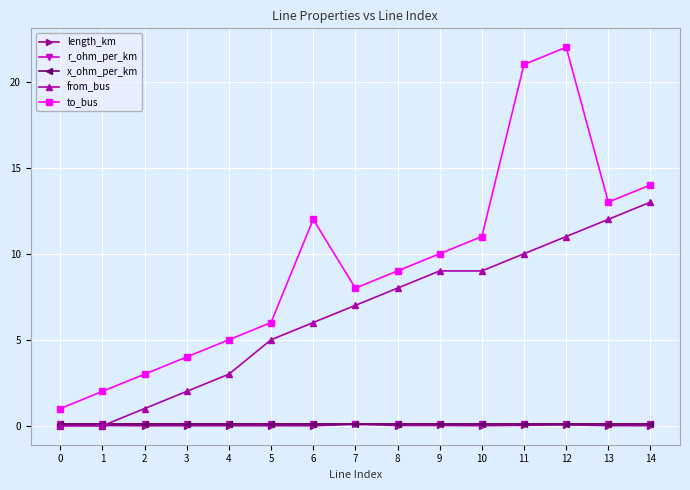

In to_bus, how many points are lower than both neighbors (excluding endpoints)?

2